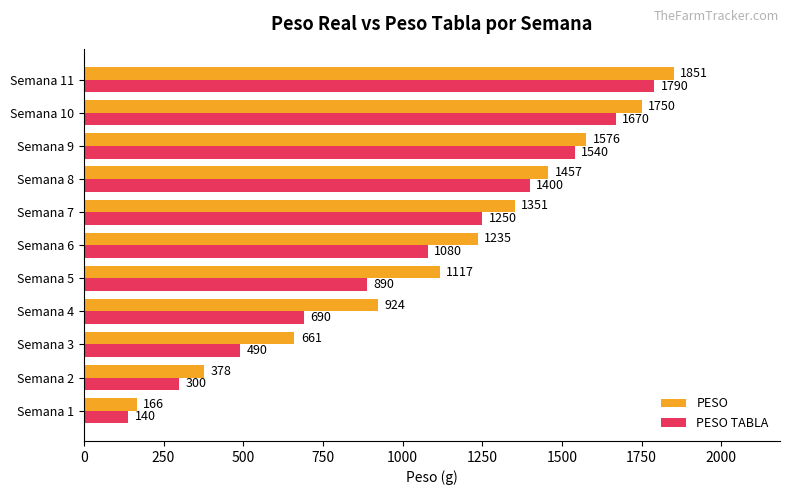

Is it true that PESO TABLA equals 1400.0 at Semana 8?

True